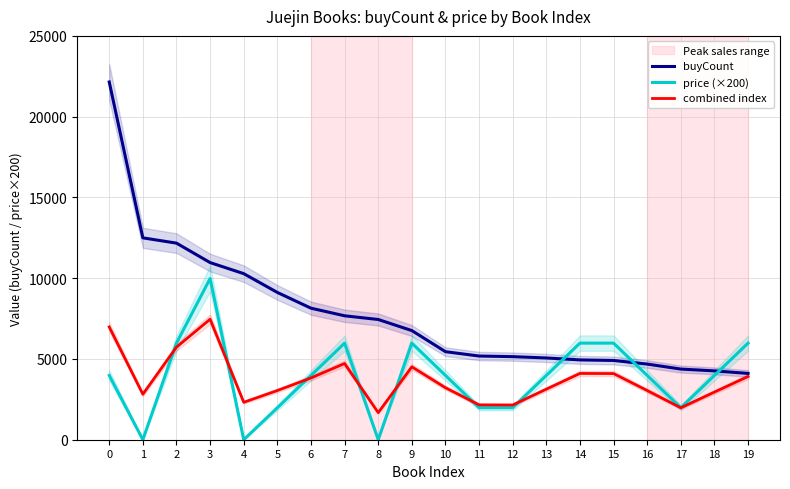

The value of buyCount at 12 is 1191.0. True or false?

False